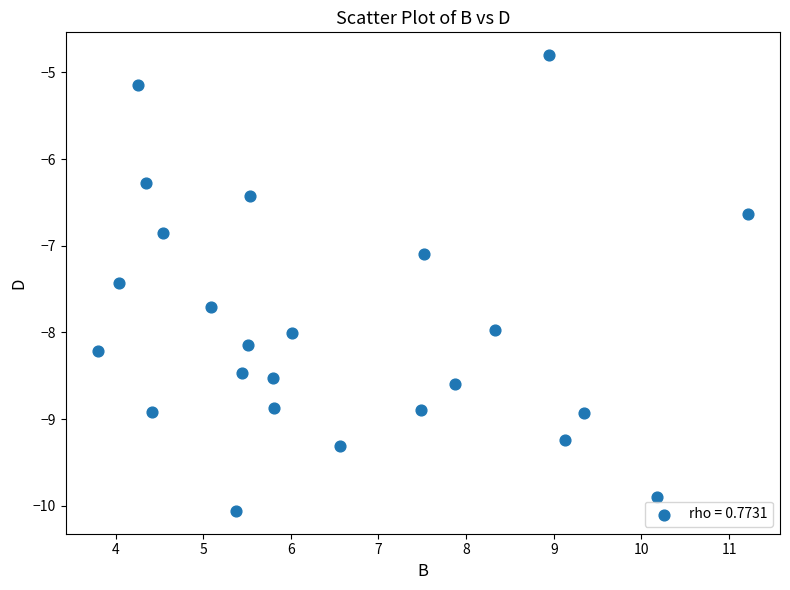

What is the range of Y values (max minus min)?

5.3